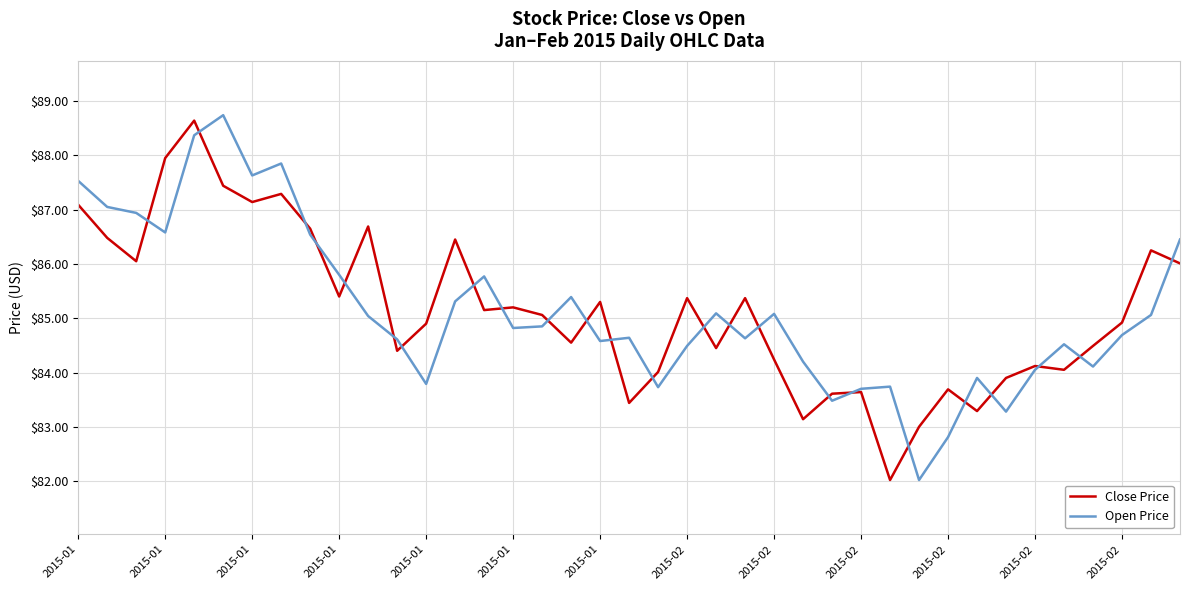

What is the difference between the second highest and second lowest values in the Open Price series?

5.6